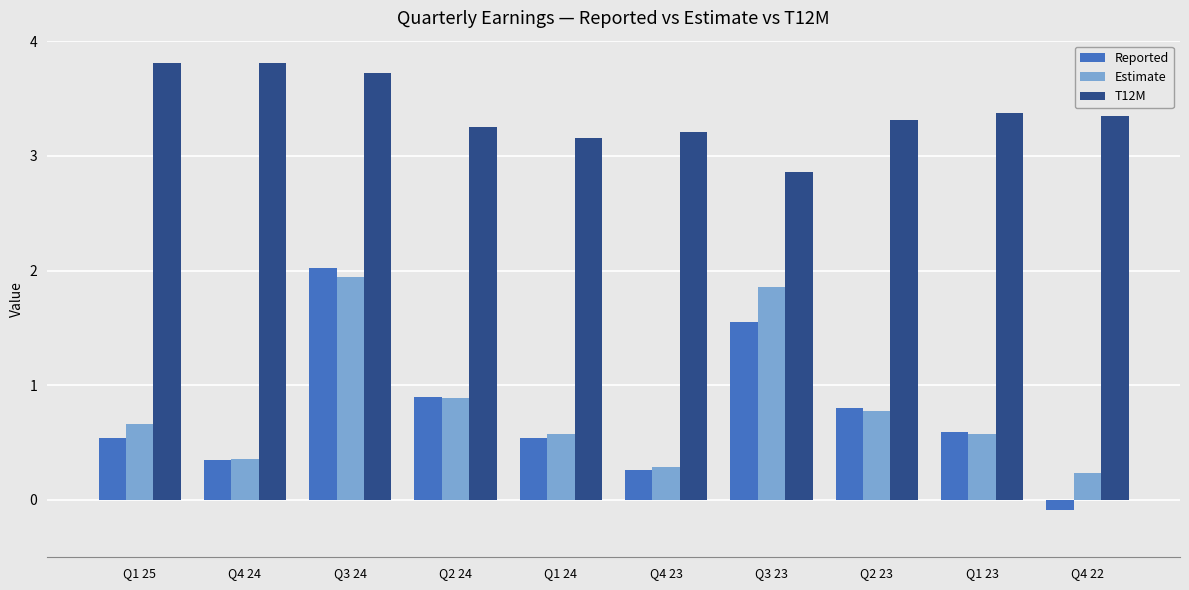

True or false: Estimate has a value of 2.6 at Q3 24.

False